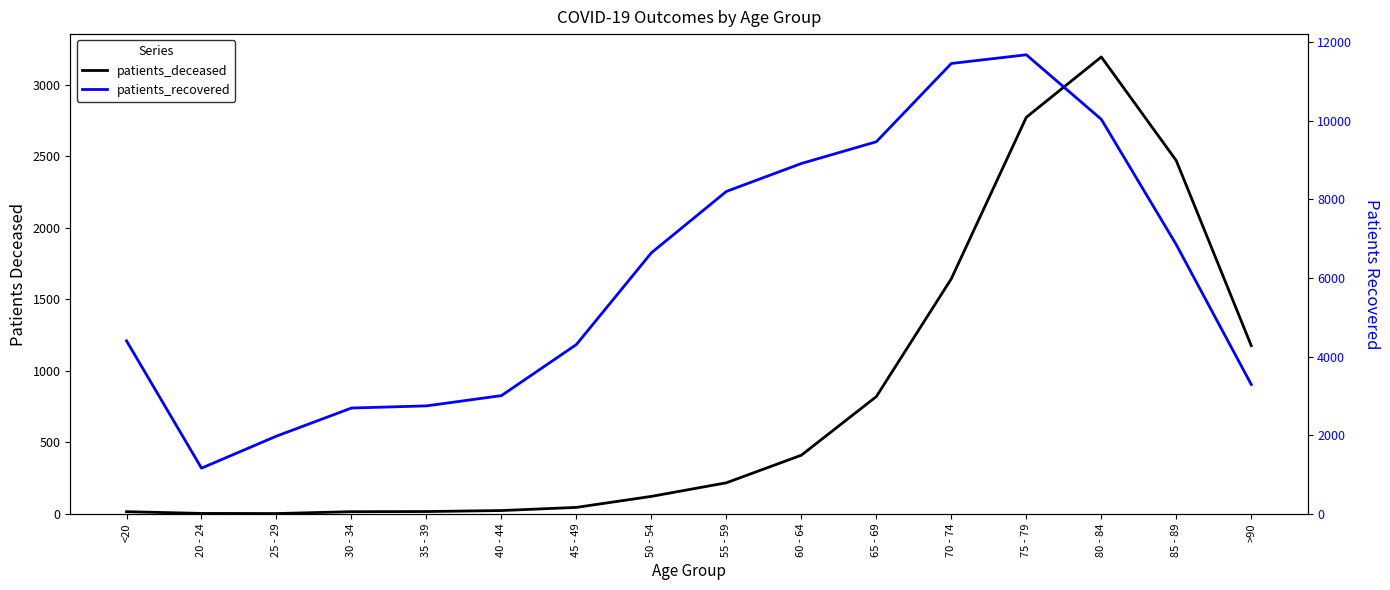

How many interior local valleys does the patients_recovered series have?

1